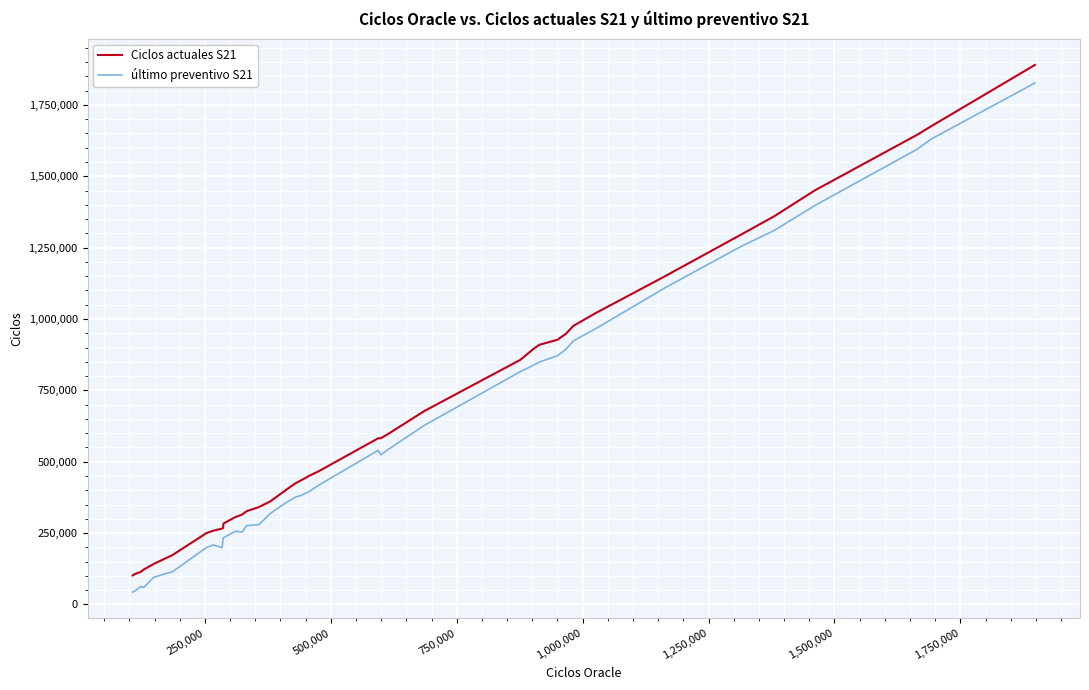

What is the lowest value of the último preventivo S21 series?

43563